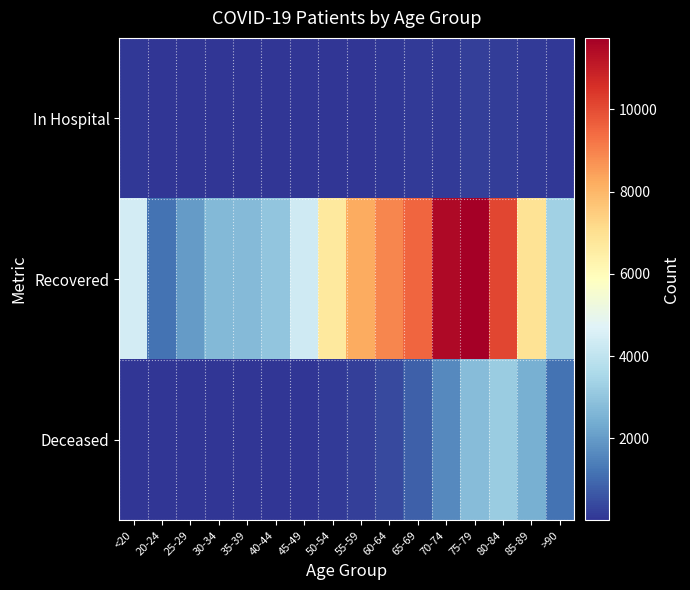

Which series has the largest total across all categories?

Recovered